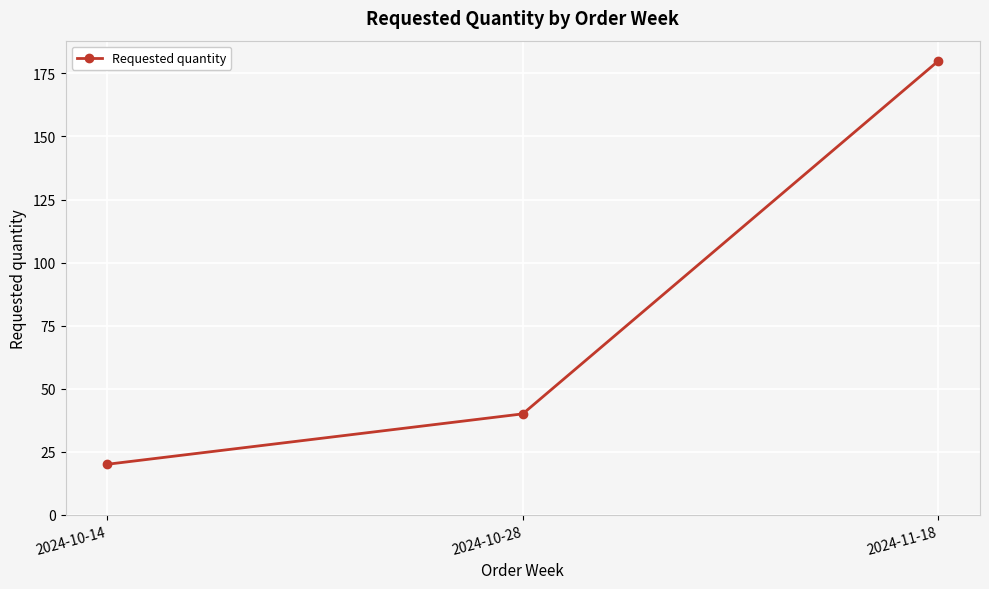

Between 2024-11-18 and 2024-10-28, which is larger?

2024-11-18